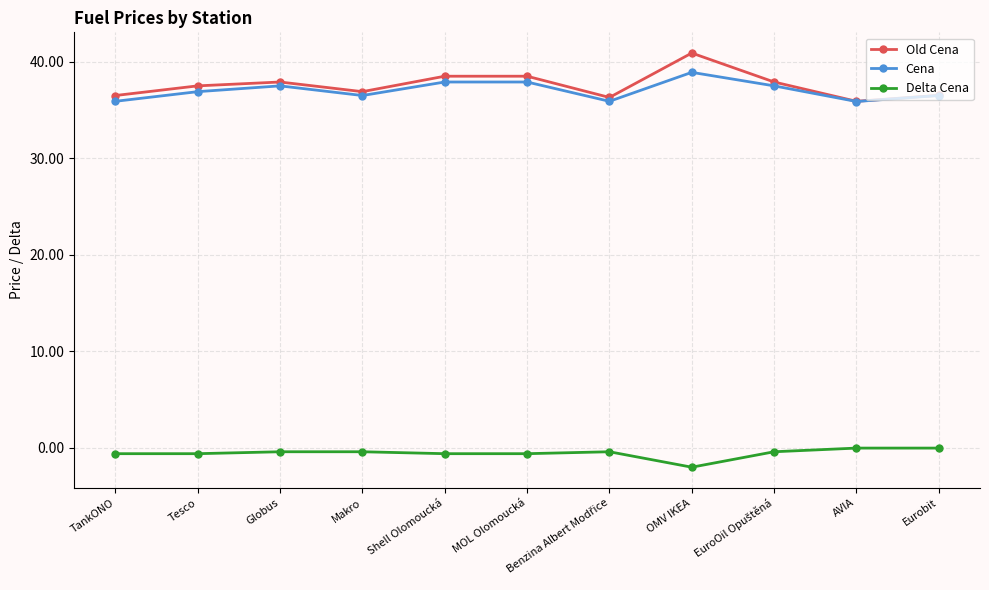

True or false: Cena and Delta Cena cross at least once.

False